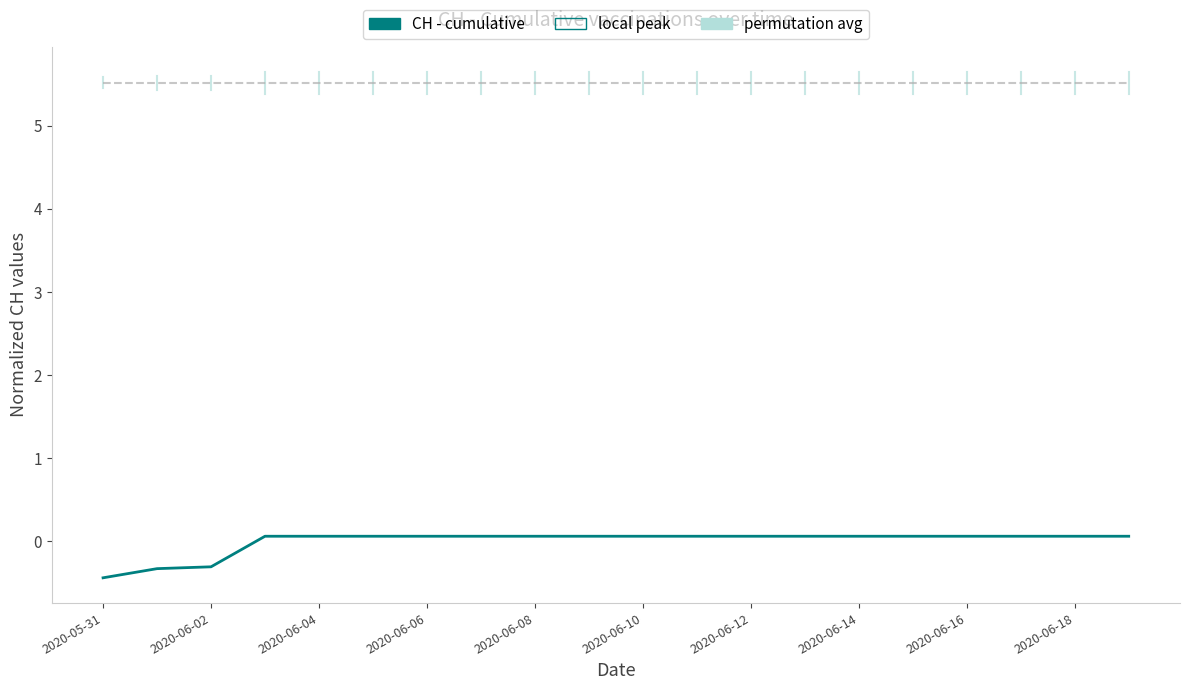

What is the smallest value displayed?

-0.4